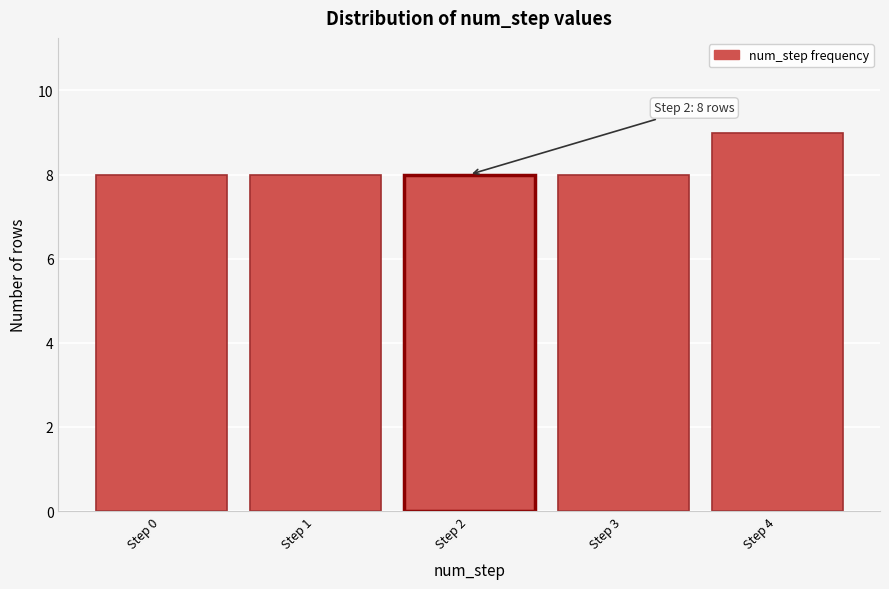

Reading right to left, what are all the values shown in this chart?

9	8	8	8	8